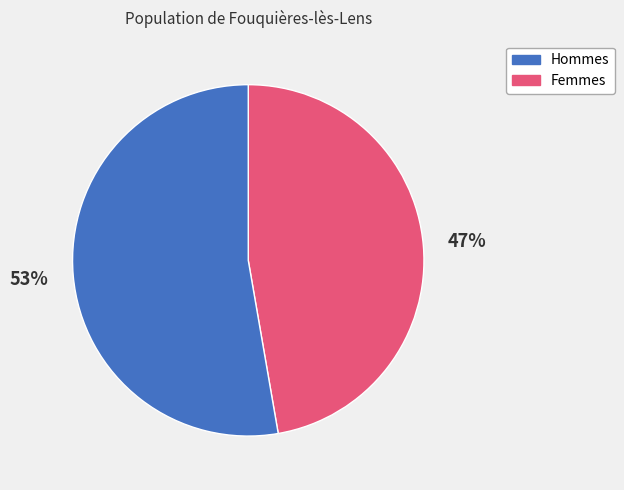

Is there any slice that represents more than half of the pie?

Yes